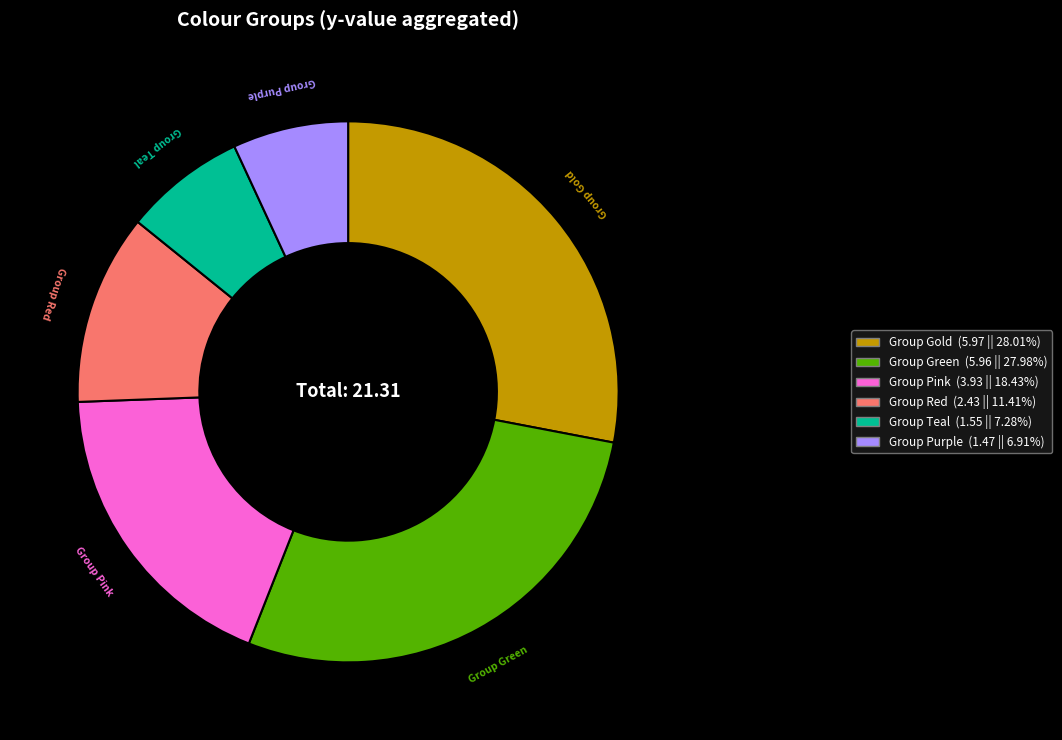

Does any single category account for the majority?

No